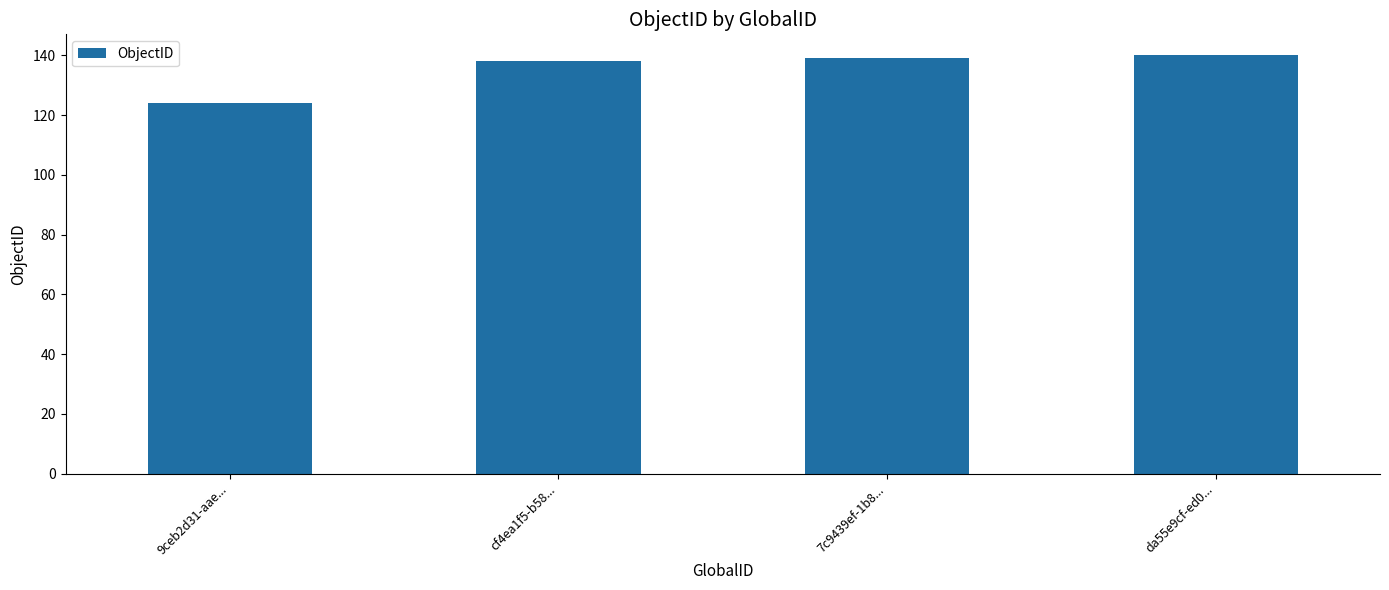

What position from the left is 9ceb2d31-aae...?

1